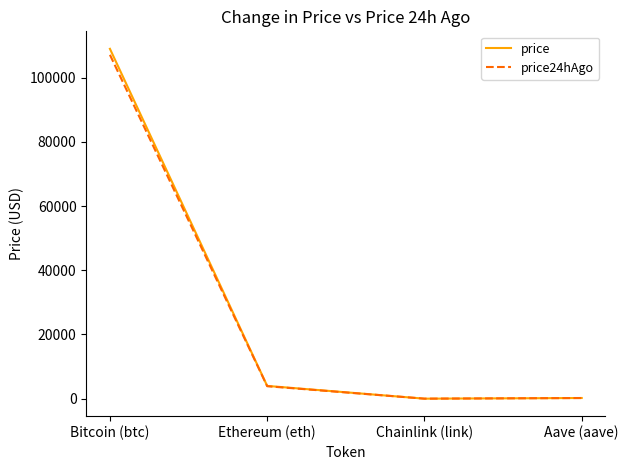

True or false: price24hAgo has a value of 24253.2 at Bitcoin (btc).

False